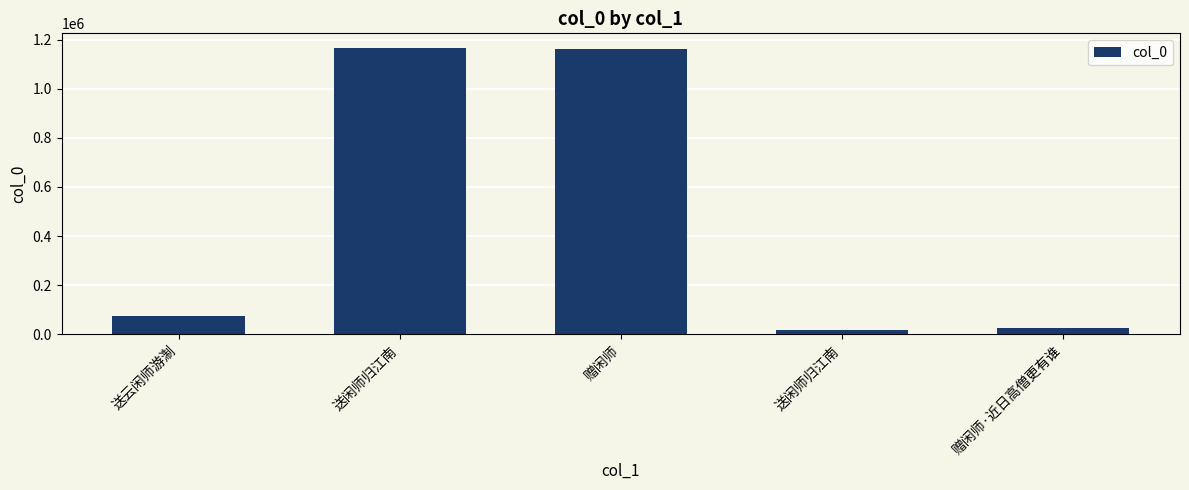

Count the number of data series in this chart.

1